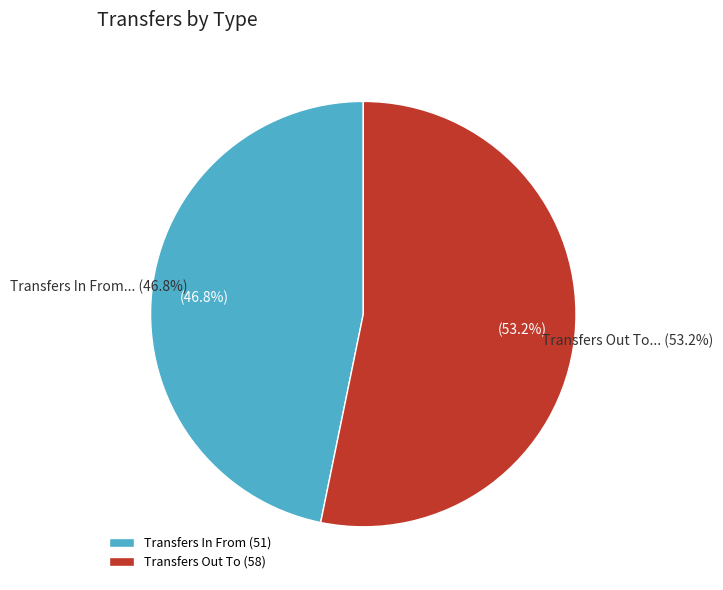

How much of the chart is everything except Transfers Out To?

46.8%